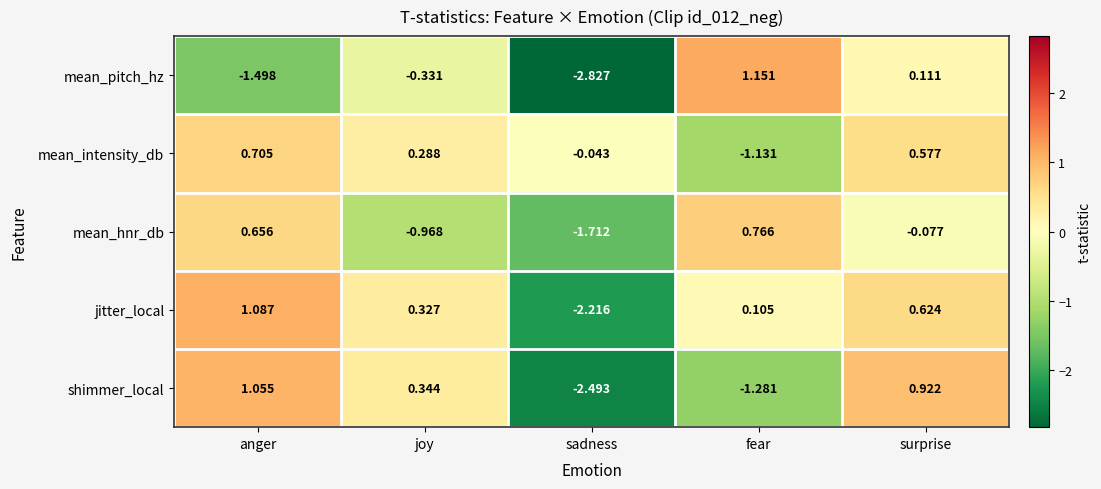

At which label does mean_pitch_hz first exceed 0?

fear